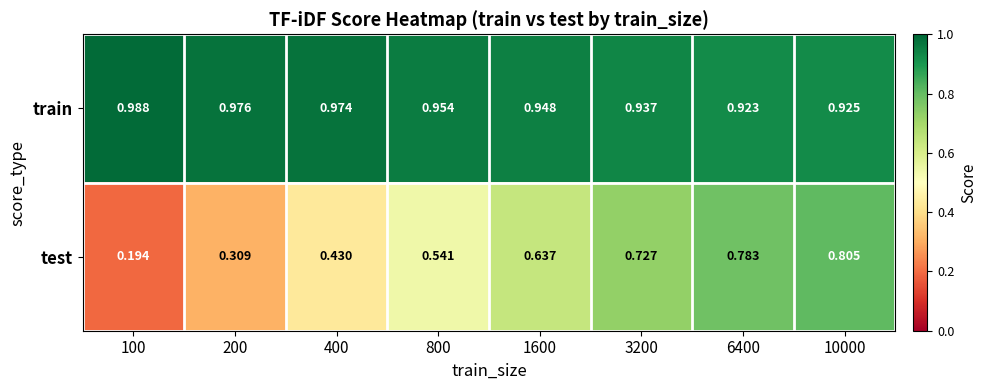

At 10000, list the series in order from smallest to largest.

test, train